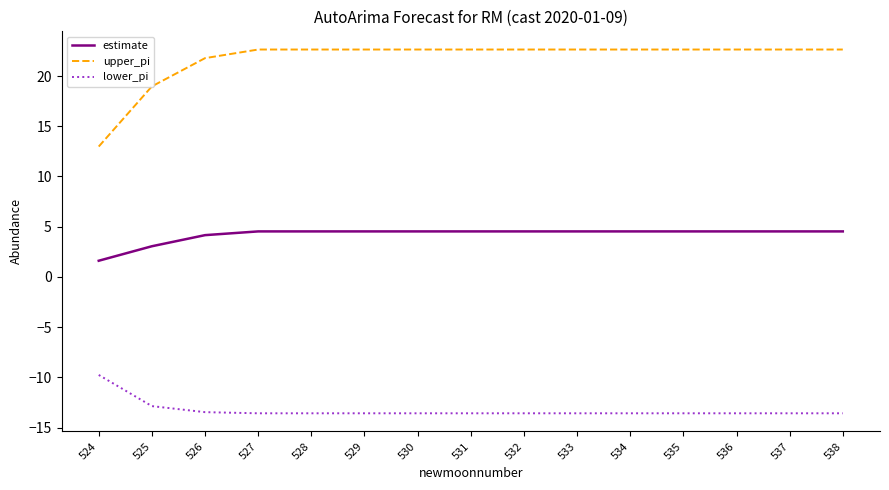

True or false: lower_pi has a value of -18.3 at 528.

False